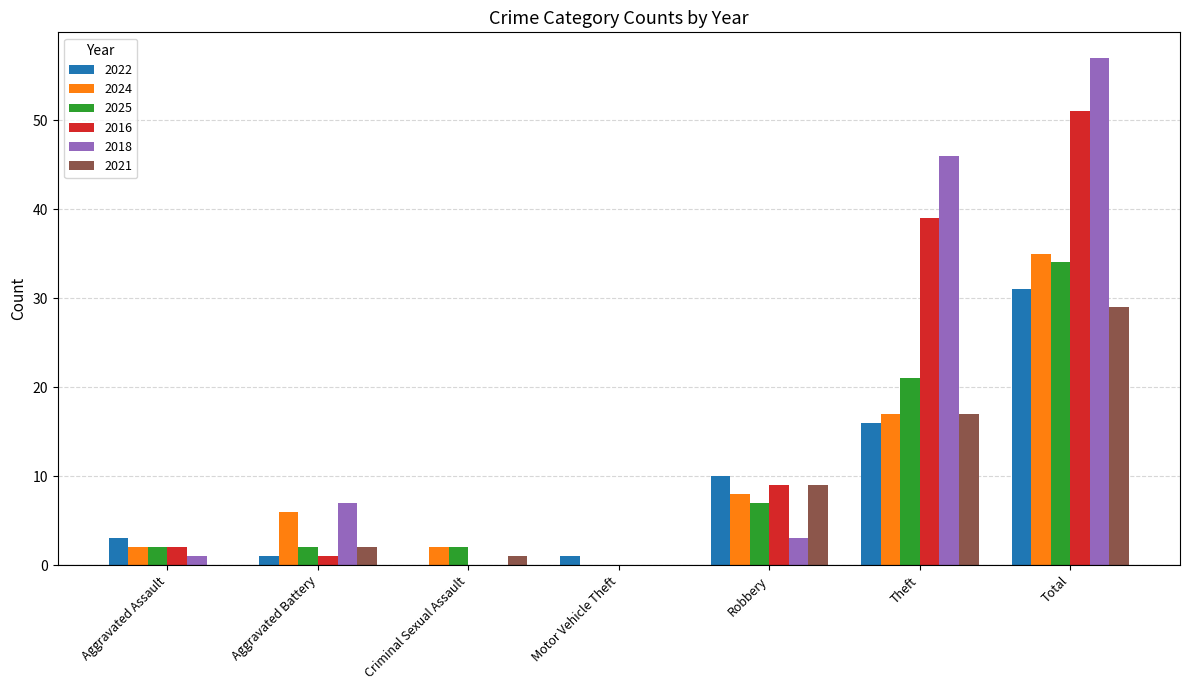

Which series has the largest range (max minus min)?

2018